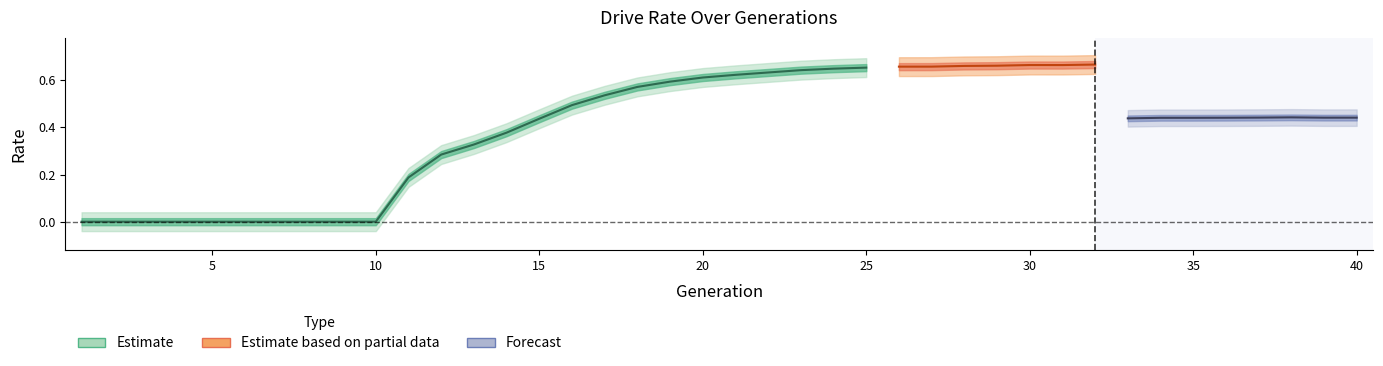

Which category has the highest value in the rate_dr series?

37